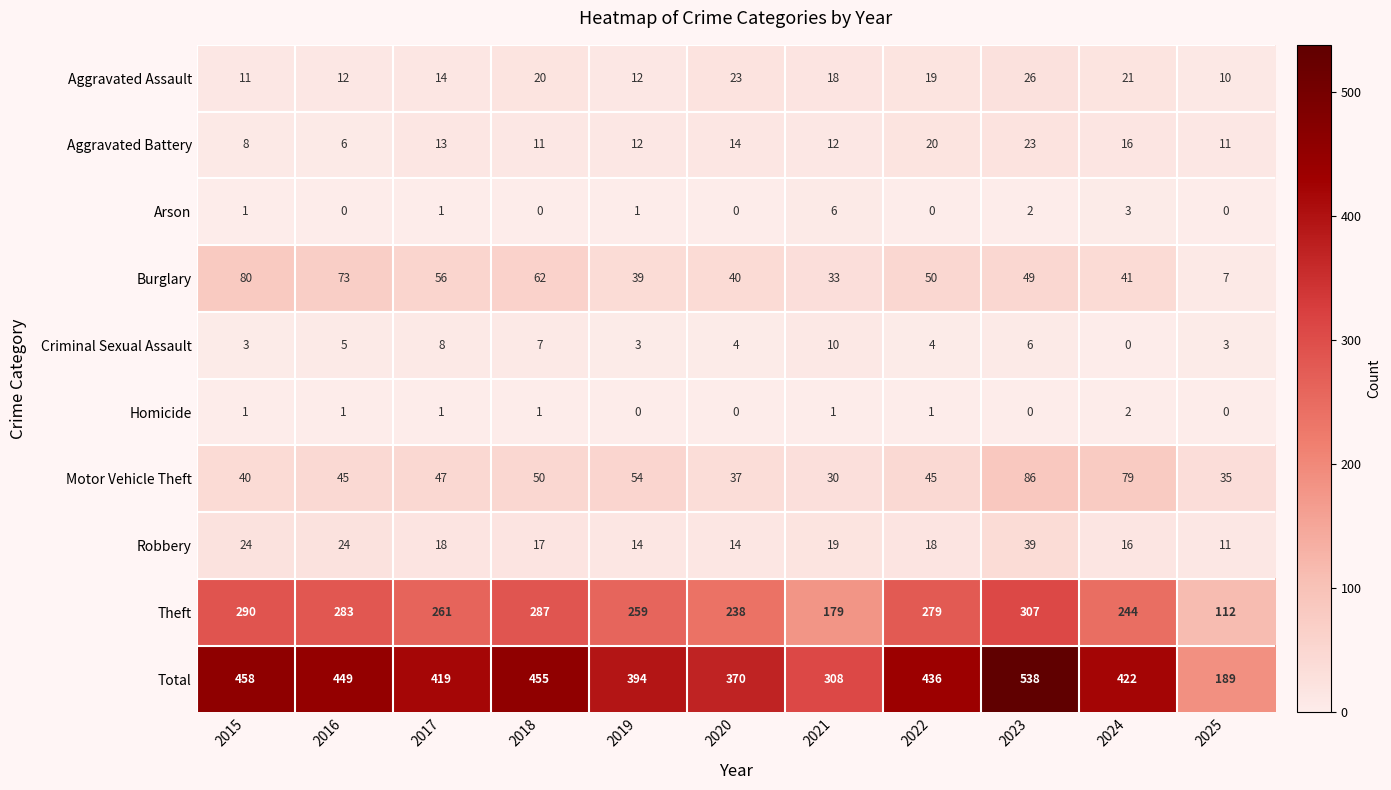

List the series in order of their peak value, lowest first.

Homicide, Arson, Criminal Sexual Assault, Aggravated Battery, Aggravated Assault, Robbery, Burglary, Motor Vehicle Theft, Theft, Total